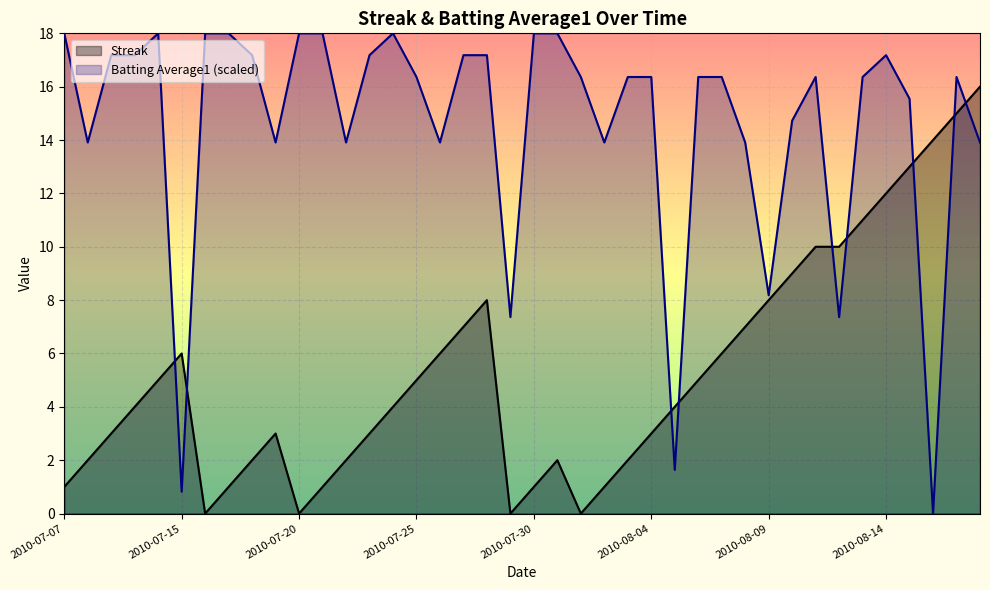

How many lines are shown in the chart?

2